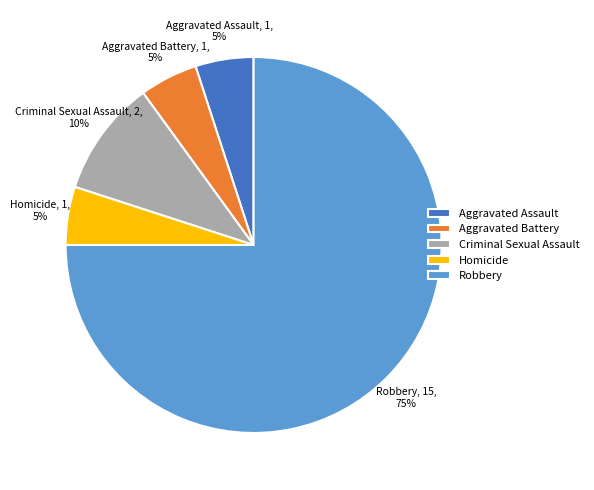

To the nearest percent, what is the difference between the largest and smallest slice percentages?

70%